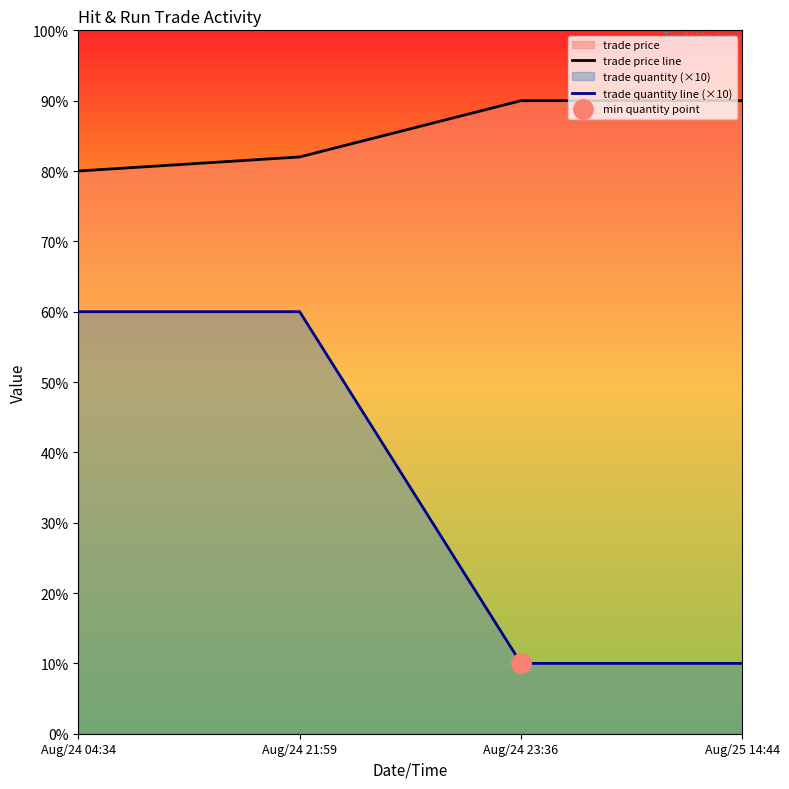

What is the total value across all series at Aug/24 23:36?

100